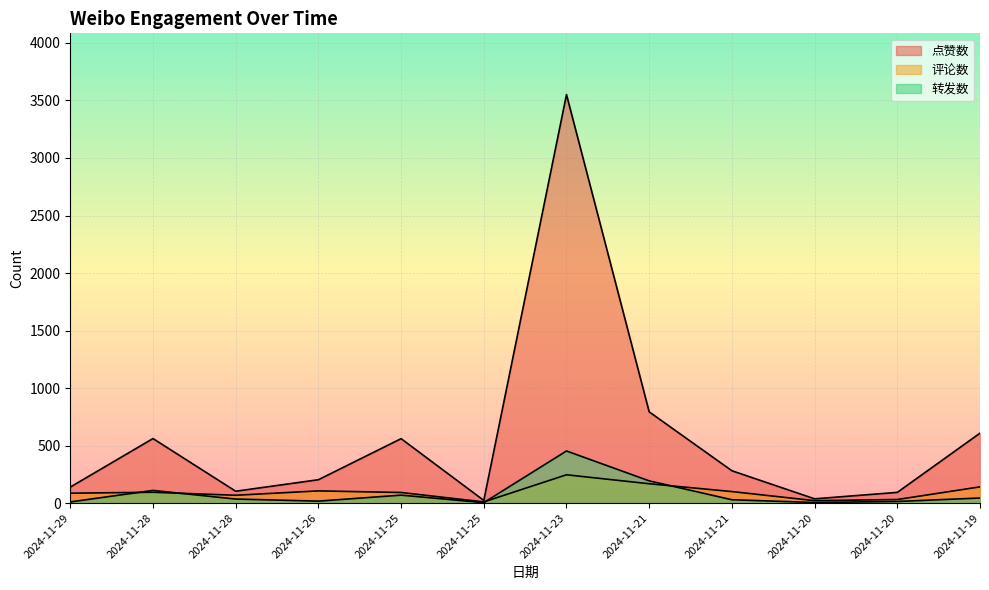

What is the difference between the maximum and second lowest values in the 评论数 series?

225